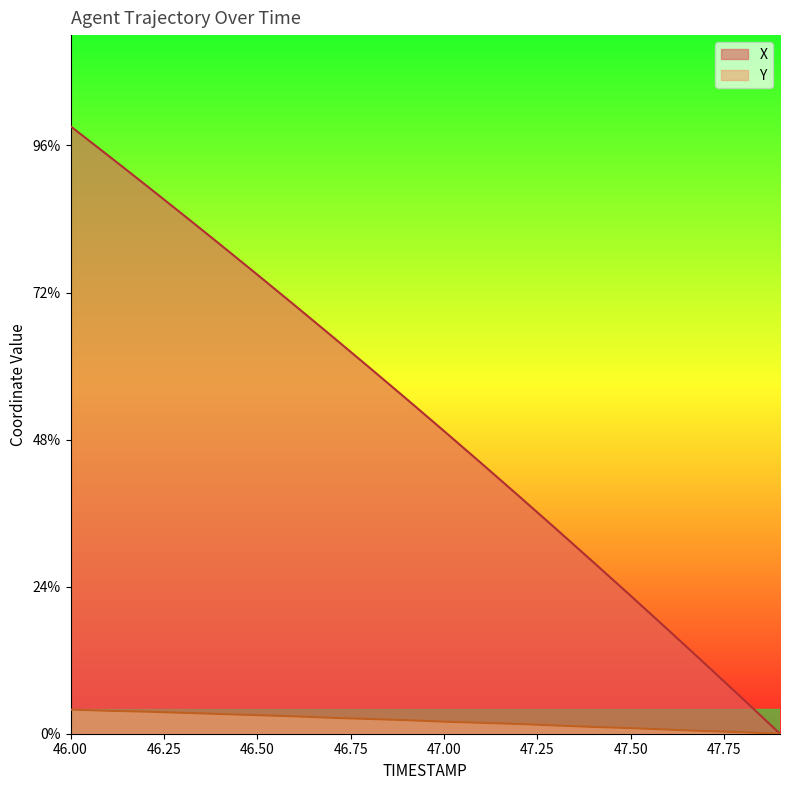

What is the label of the 10th point from the left?

46.9